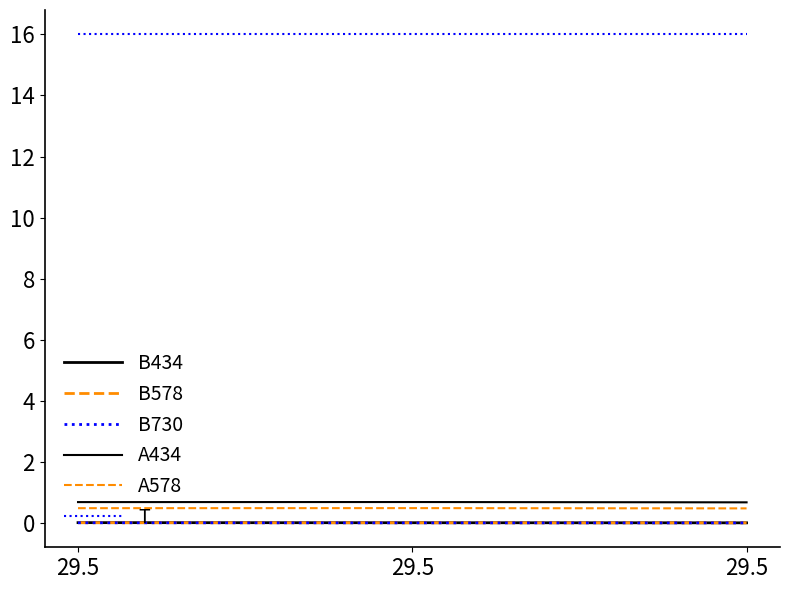

Is this an area chart (filled region under the line)?

No